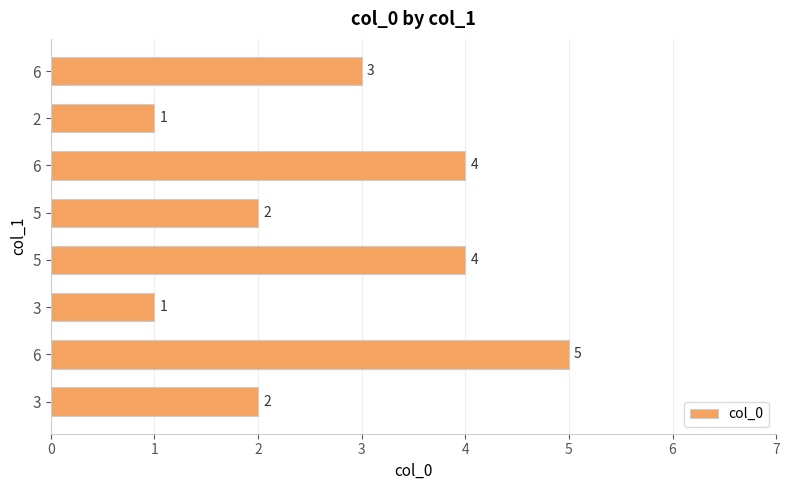

How many bars are there in total?

8